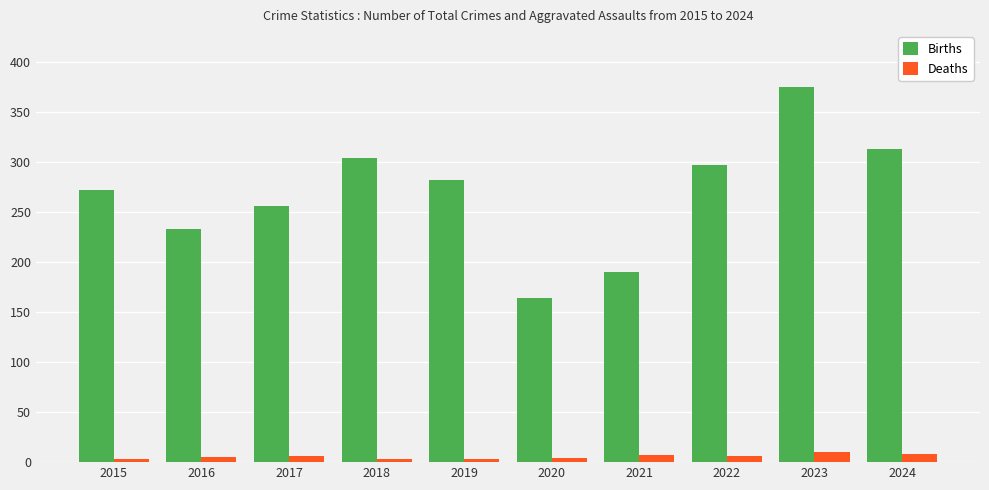

Which series has the largest range (max minus min)?

Births